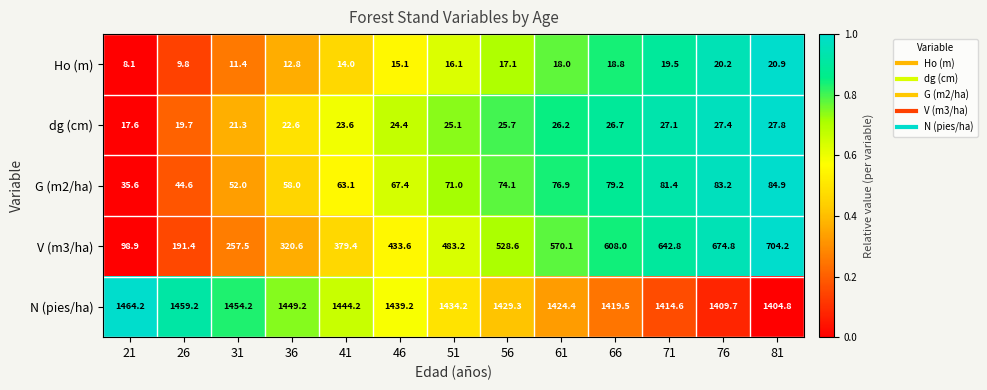

What is the sum of the dg (cm) values at 61 and 46?

50.6